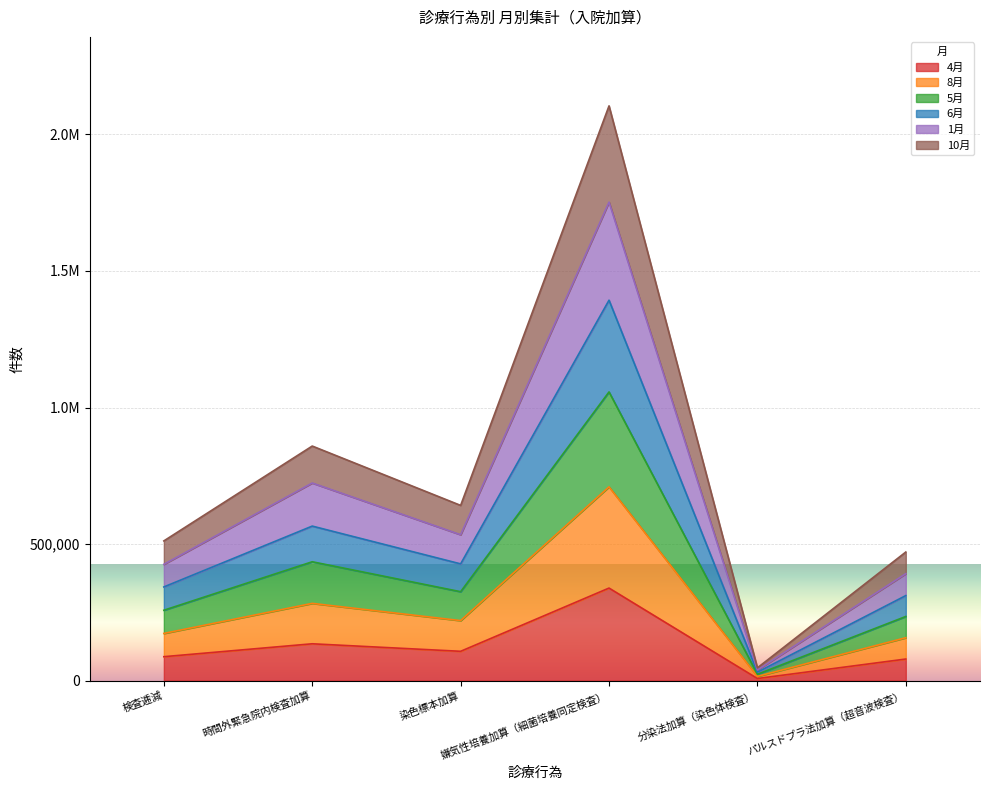

Does the chart display data point markers on the line(s)?

No